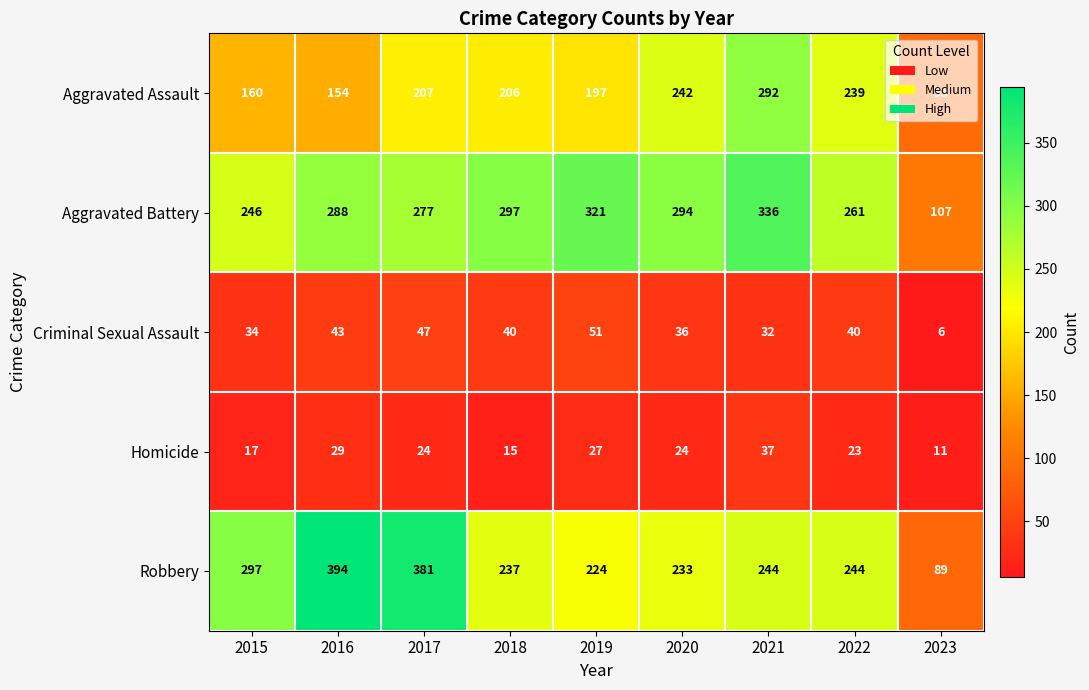

Which category has the lowest value in the Homicide series?

2023